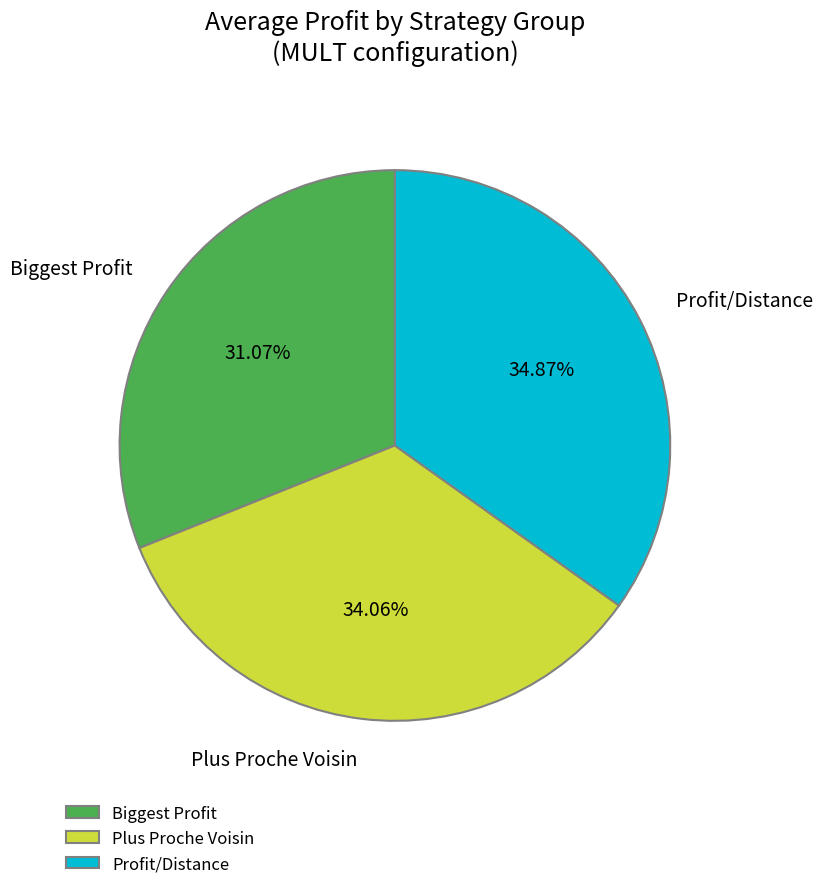

The Plus Proche Voisin slice represents 34% of the pie. True or false?

True